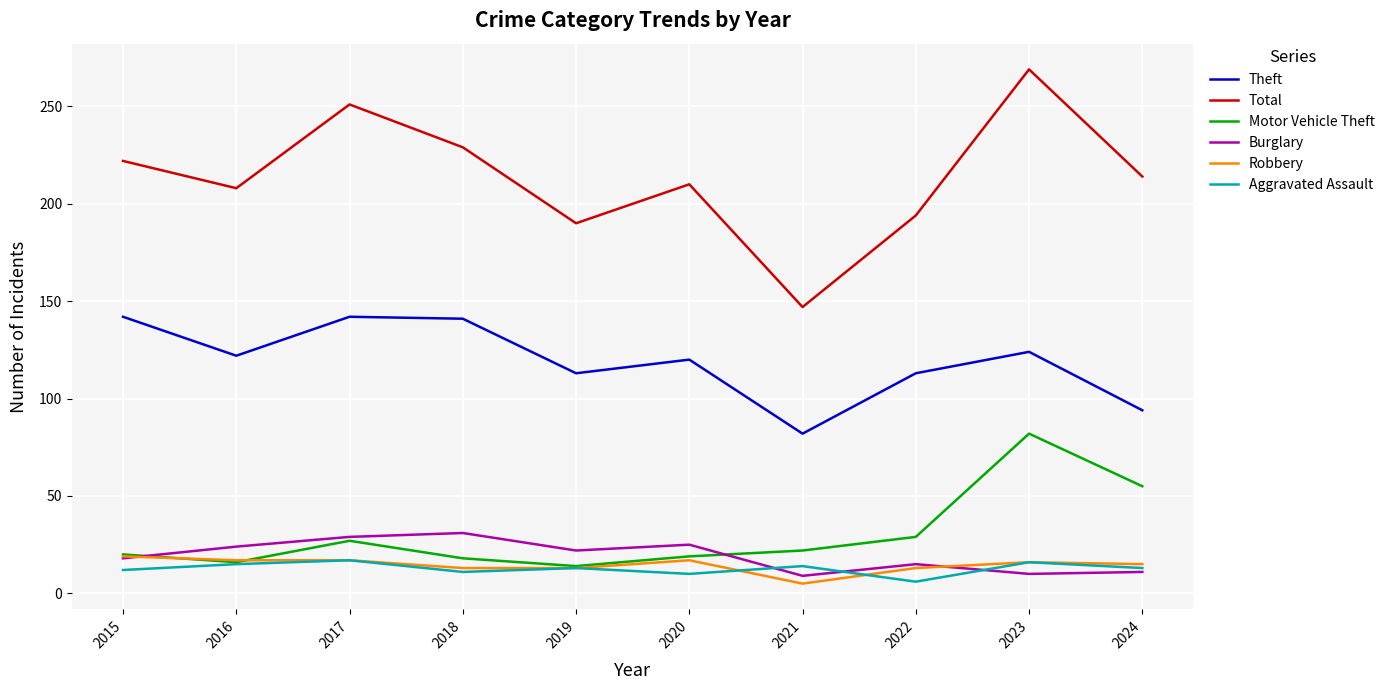

What is the approximate value of Motor Vehicle Theft at 2019?

14